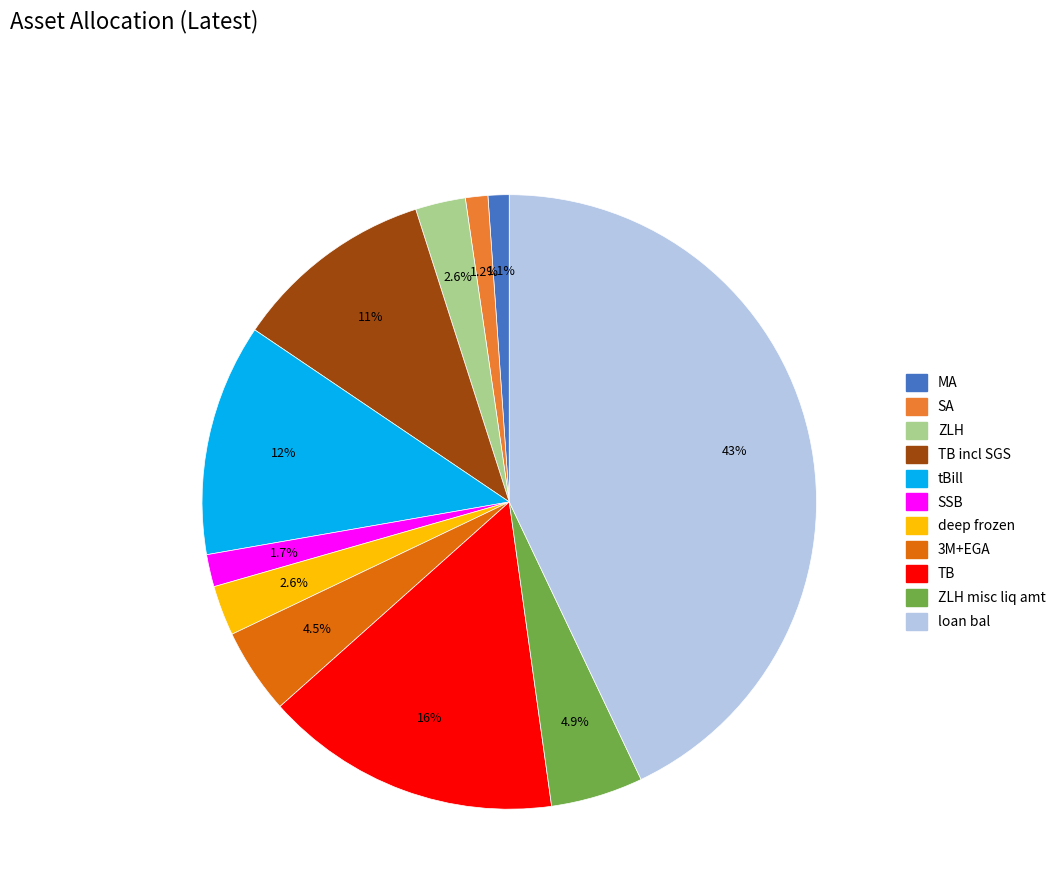

Does any single category account for the majority?

No